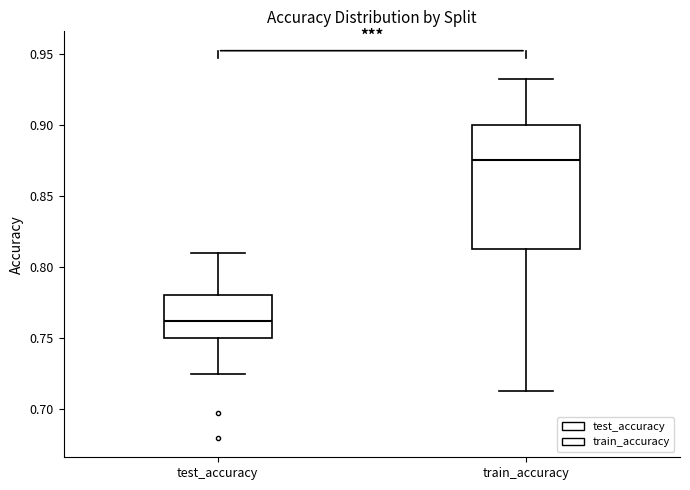

Which box has the highest median line?

train_accuracy